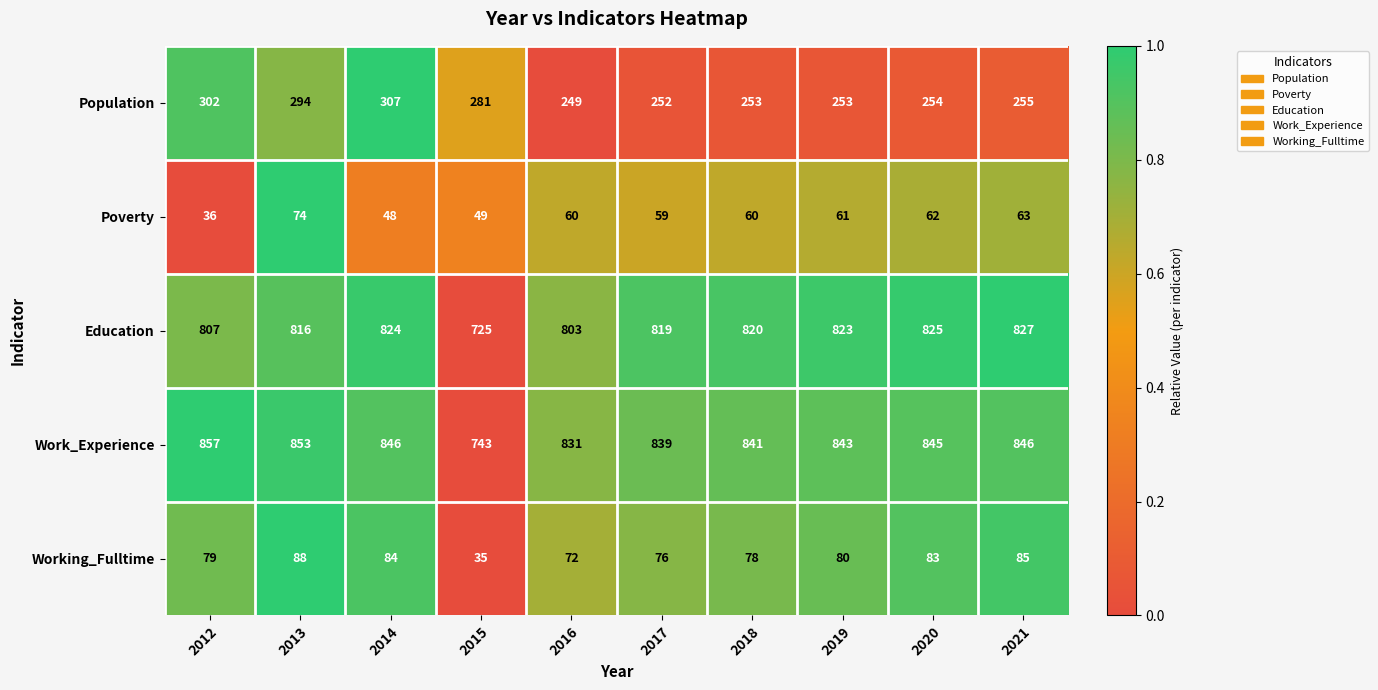

List the series in order of their peak value, highest first.

Work_Experience, Education, Population, Working_Fulltime, Poverty